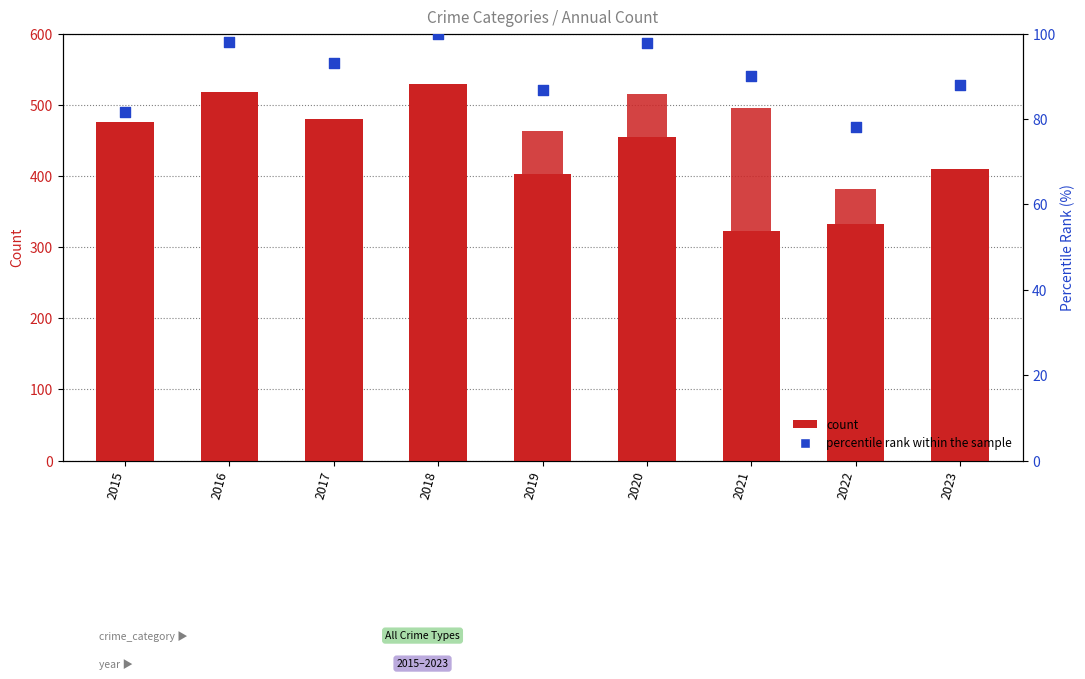

Which series has the largest Y range (max minus min)?

Robbery